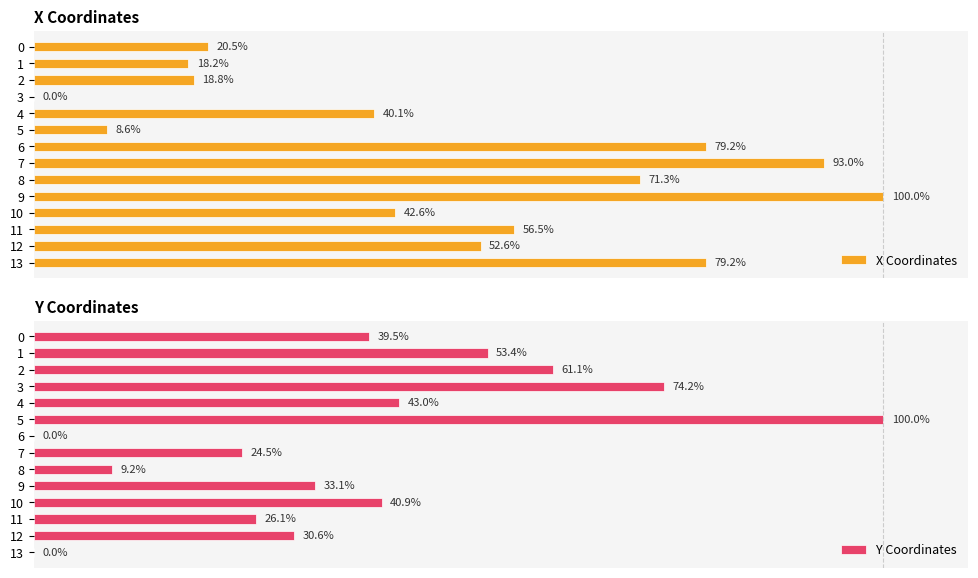

List the series in order of their peak value, highest first.

X Coordinates, Y Coordinates